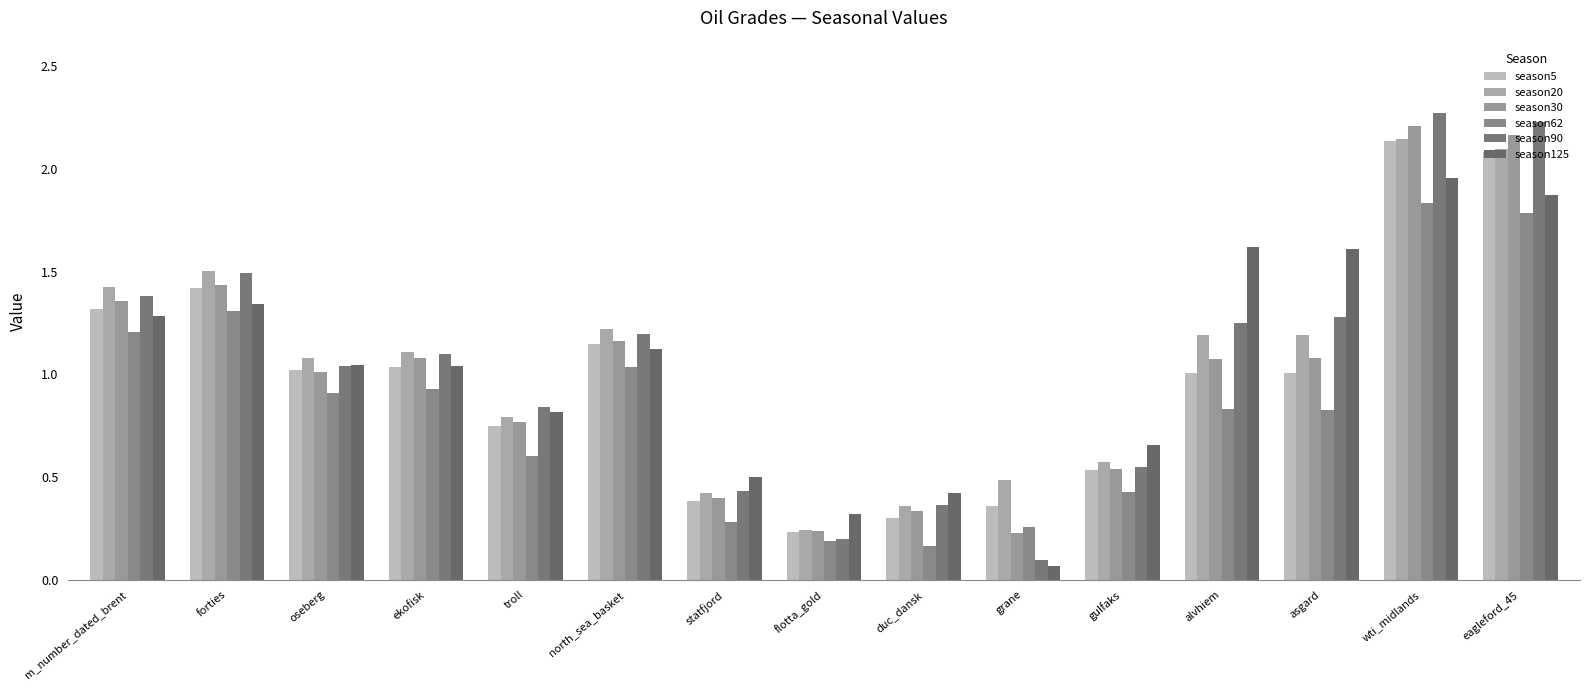

Is the value of season125 at statfjord greater than the value of season20 at alvhiem?

No